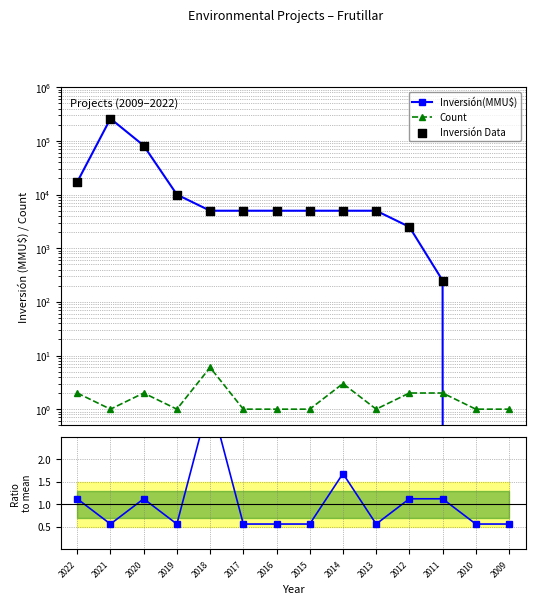

At which category is the sum across all series the highest?

2021